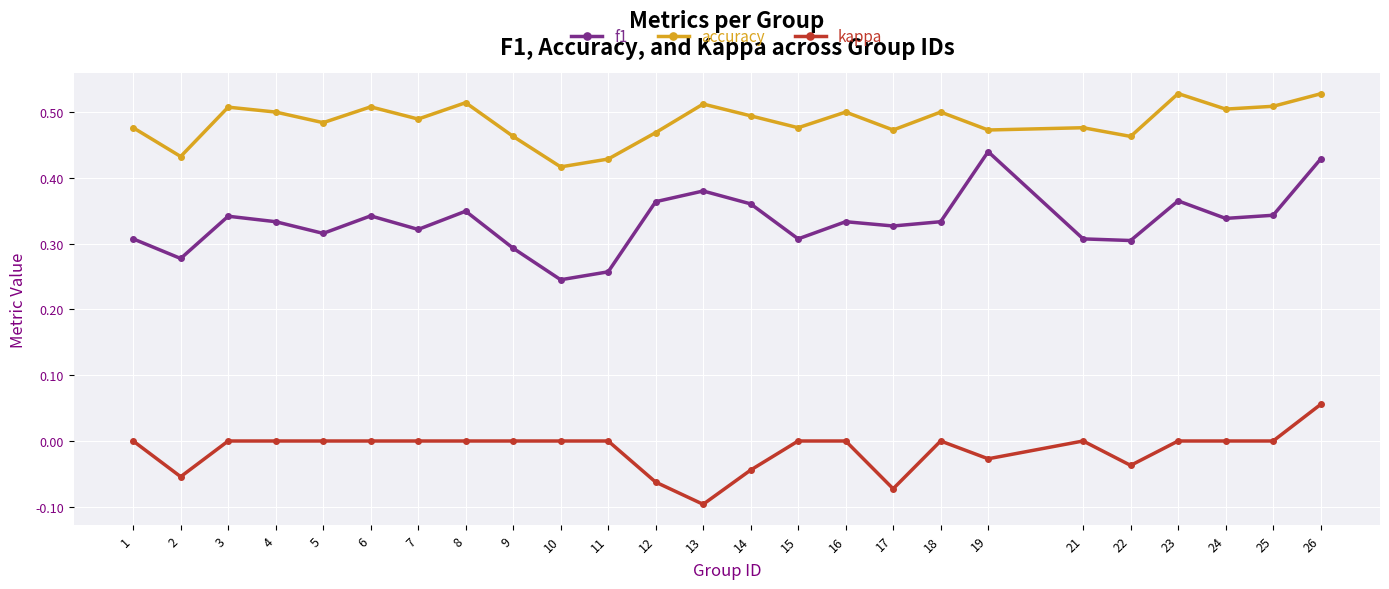

True or false: accuracy has a value of 0.5 at 19.

True